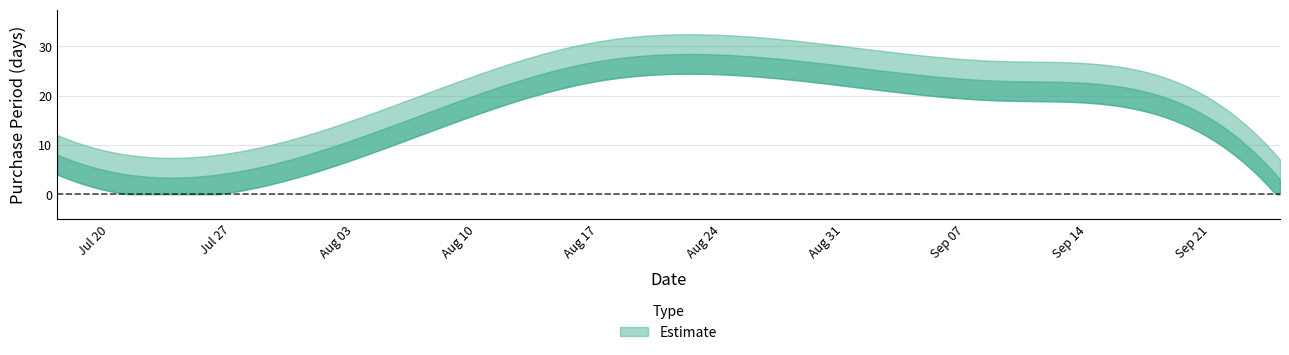

At which category does the chart reach its minimum across all series?

2015-09-25